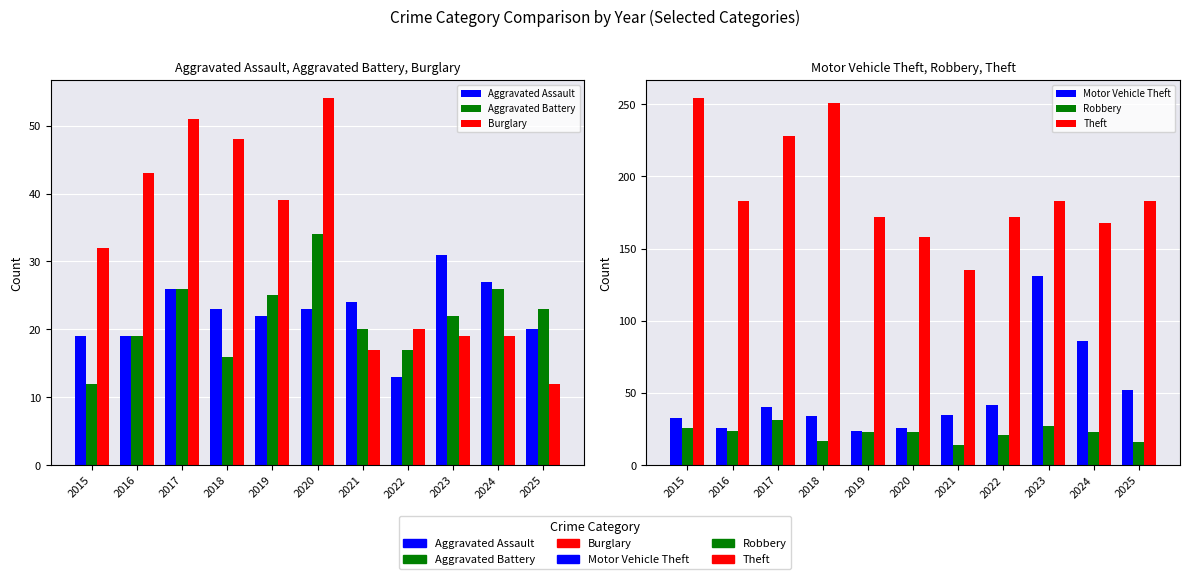

Reading right to left, transcribe all the data shown in this chart.

Aggravated Assault: 2025=20	2024=27	2023=31	2022=13	2021=24	2020=23	2019=22	2018=23	2017=26	2016=19	2015=19
Aggravated Battery: 2025=23	2024=26	2023=22	2022=17	2021=20	2020=34	2019=25	2018=16	2017=26	2016=19	2015=12
Burglary: 2025=12	2024=19	2023=19	2022=20	2021=17	2020=54	2019=39	2018=48	2017=51	2016=43	2015=32
Motor Vehicle Theft: 2025=52	2024=86	2023=131	2022=42	2021=35	2020=26	2019=24	2018=34	2017=40	2016=26	2015=33
Robbery: 2025=16	2024=23	2023=27	2022=21	2021=14	2020=23	2019=23	2018=17	2017=31	2016=24	2015=26
Theft: 2025=183	2024=168	2023=183	2022=172	2021=135	2020=158	2019=172	2018=251	2017=228	2016=183	2015=254